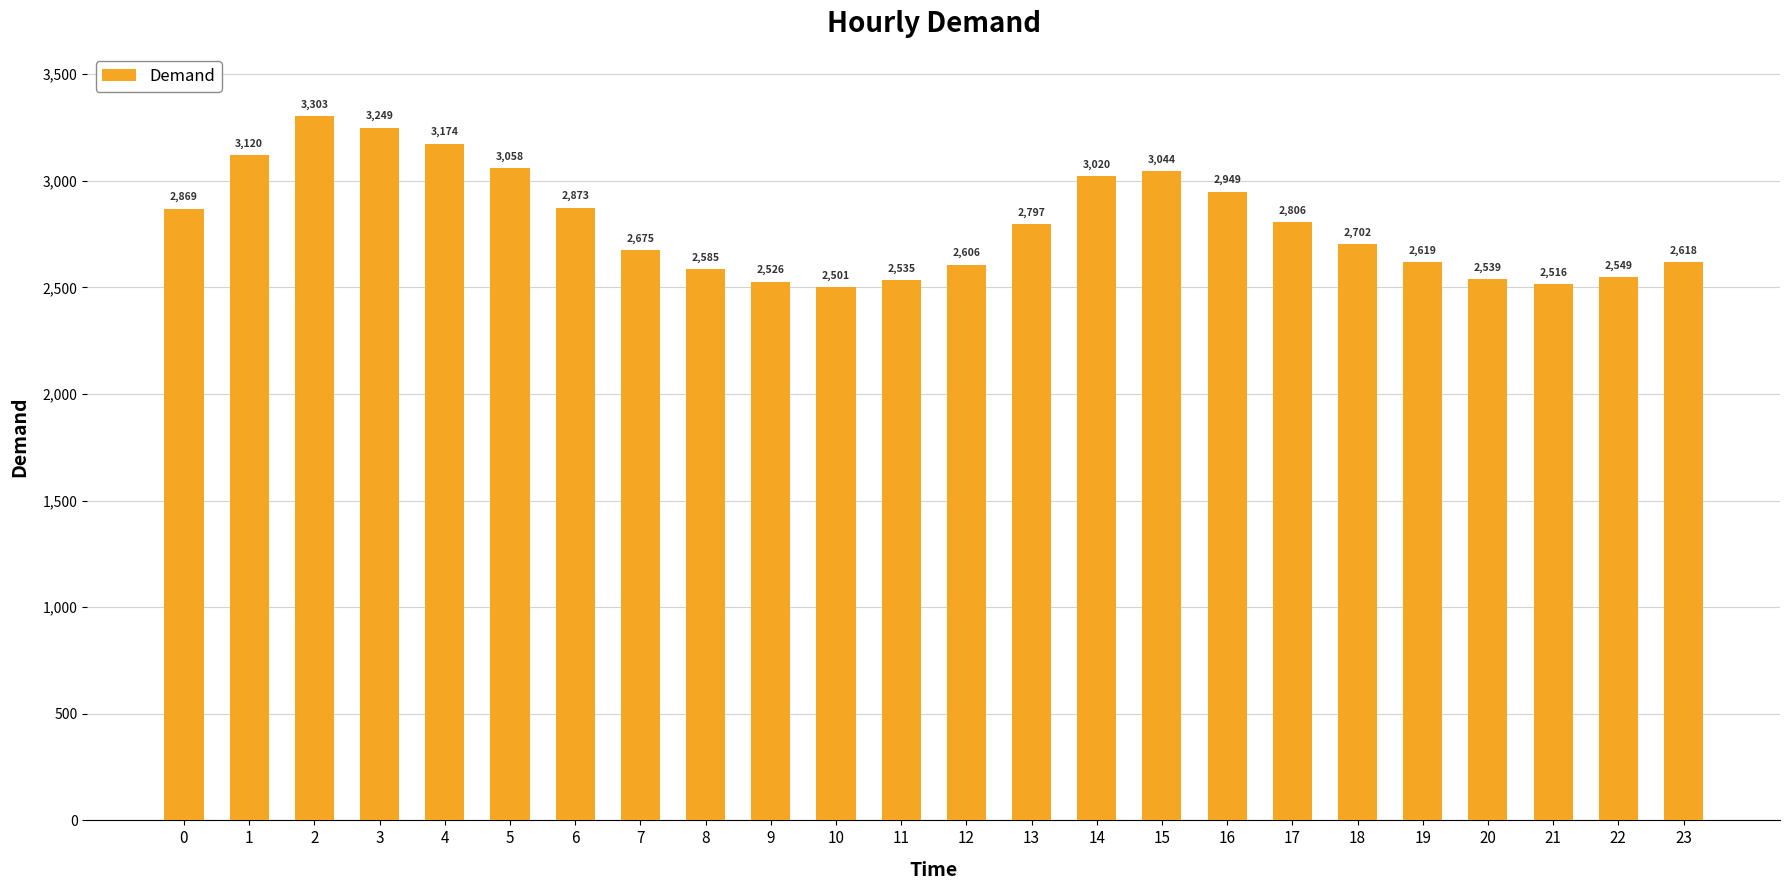

What is the difference between the values at 6 and 21?

357